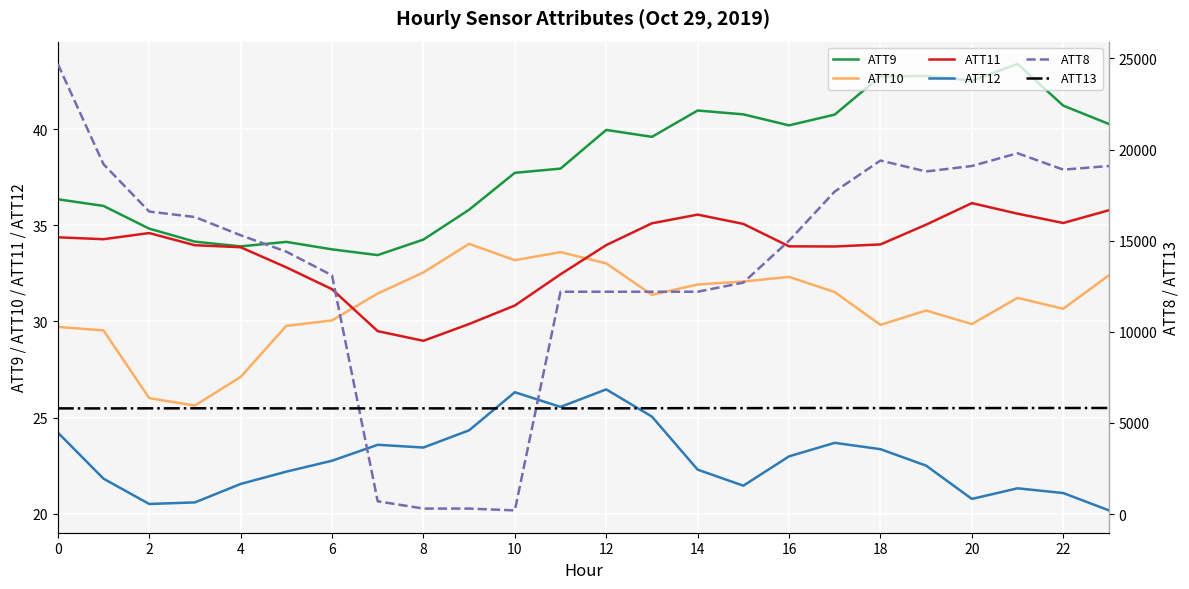

What is the maximum value shown in the chart?

24700.0